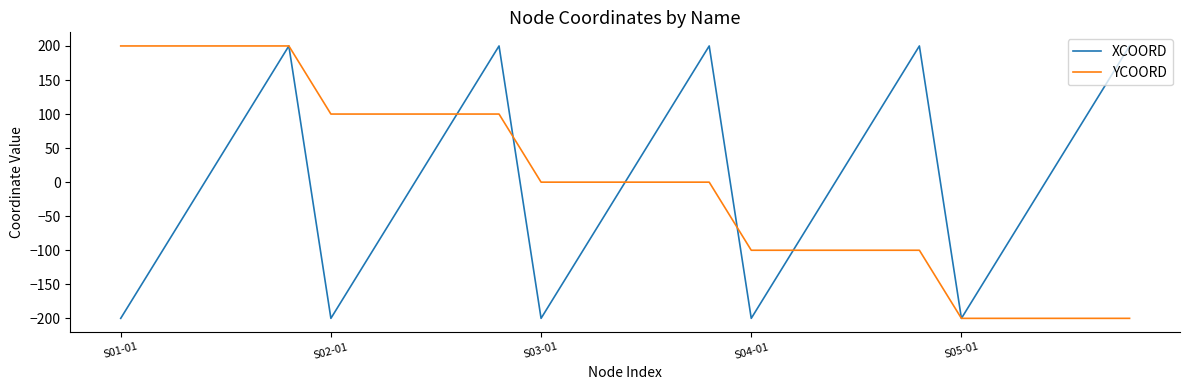

What is the minimum value shown in the chart?

-200